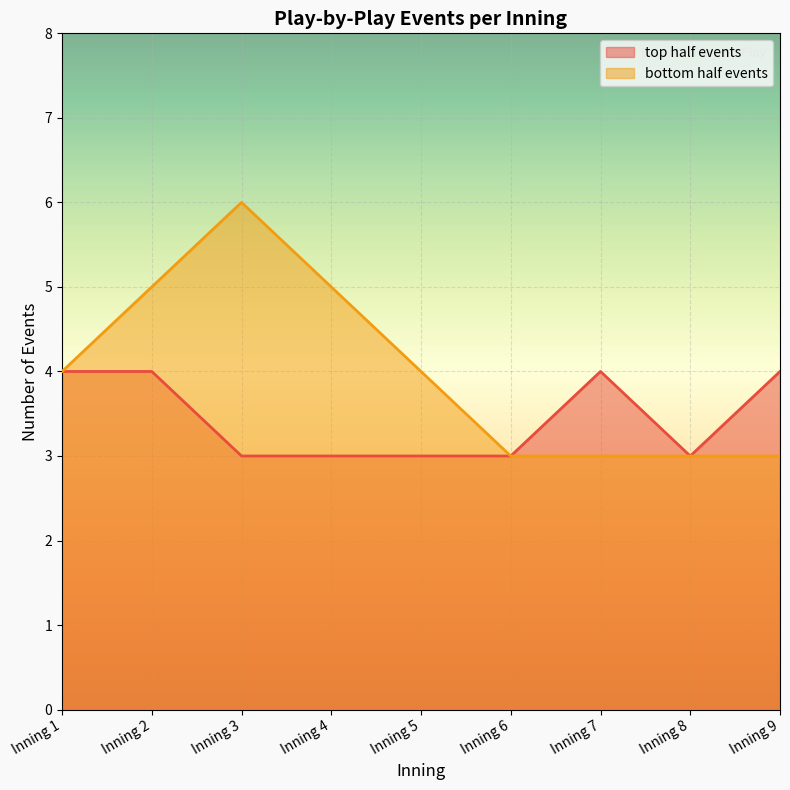

In bottom half events, how many points are higher than both neighbors (excluding endpoints)?

1